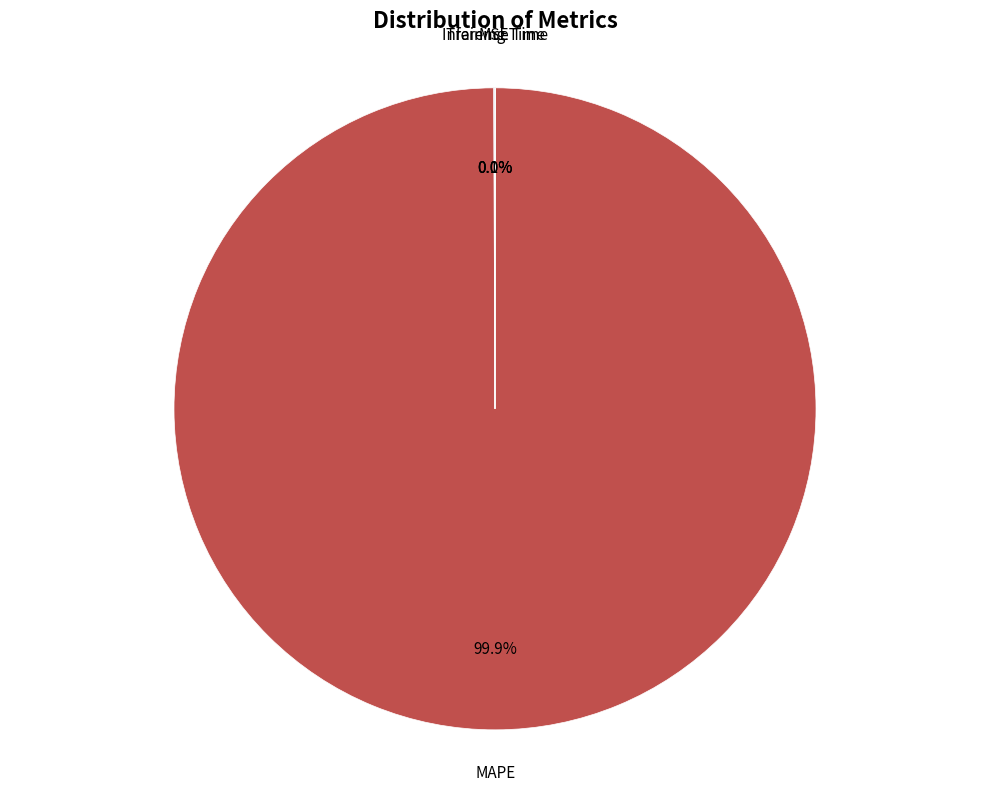

To the nearest percent, what is the difference between the largest and smallest slice percentages?

100%